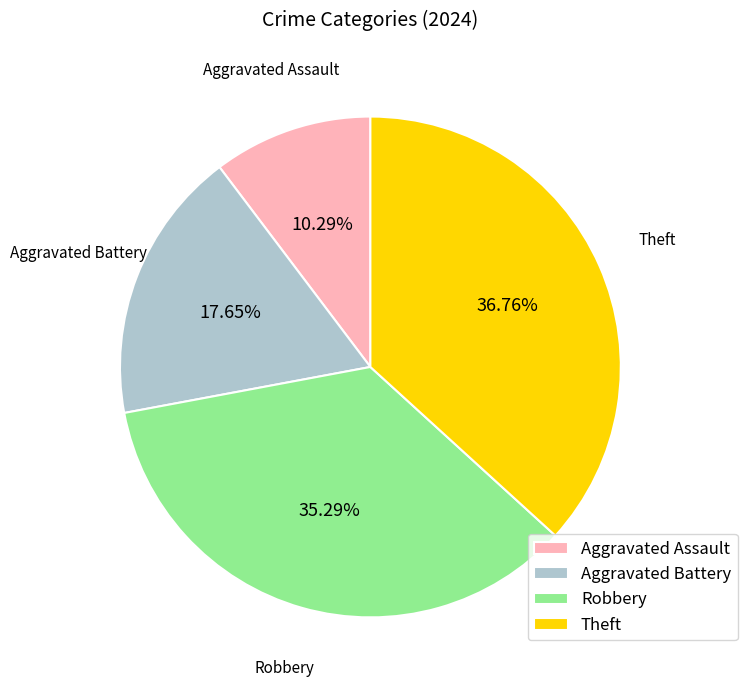

Does any single category account for the majority?

No